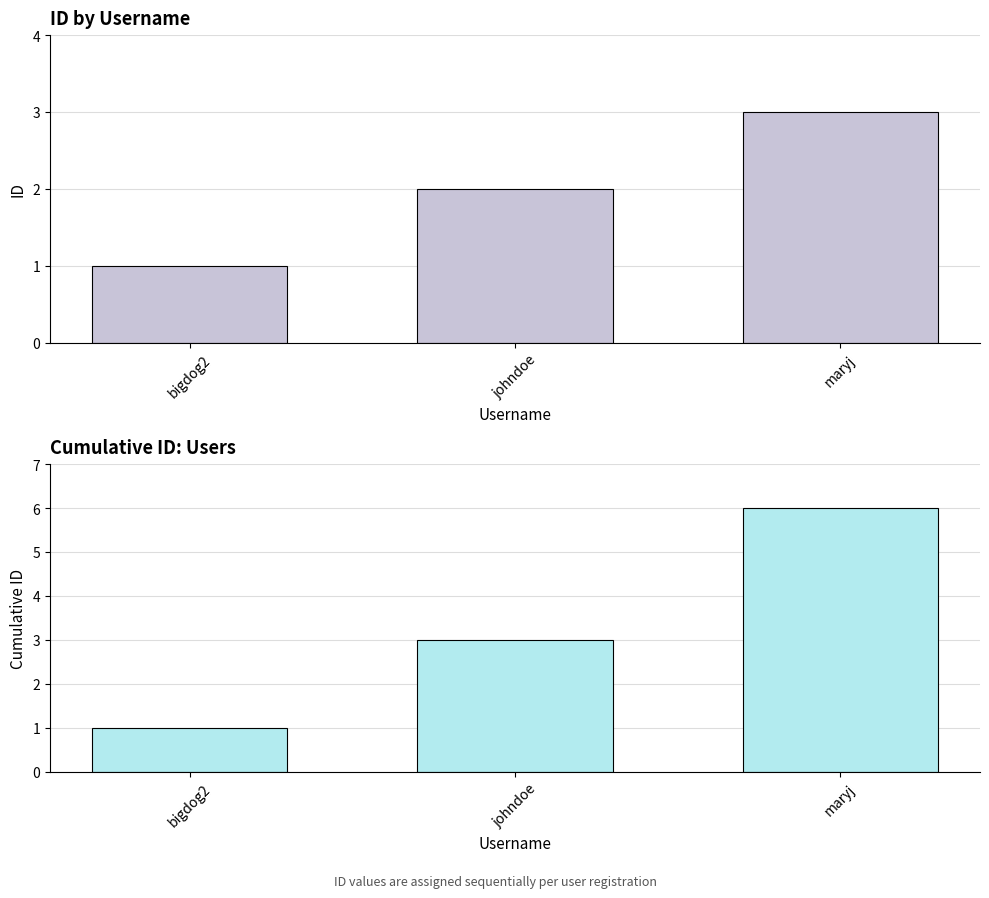

Does the chart contain any negative values?

No